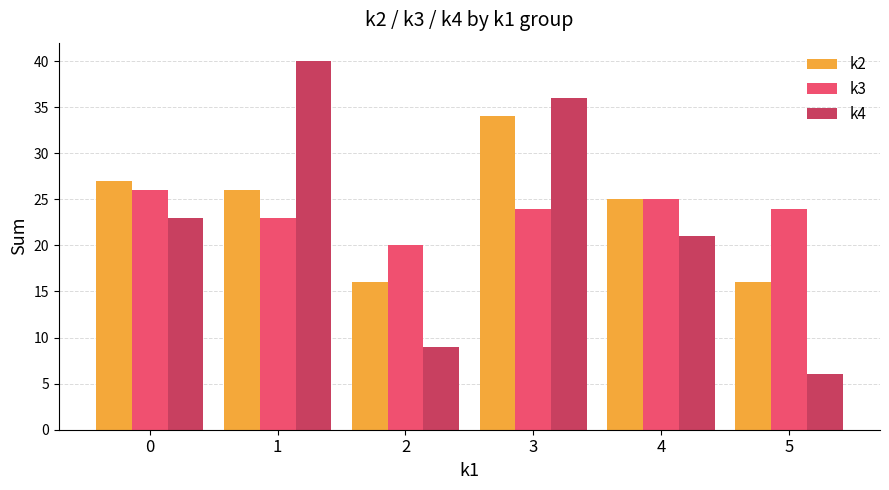

What is the sum of the k3 values at 5 and 1?

47